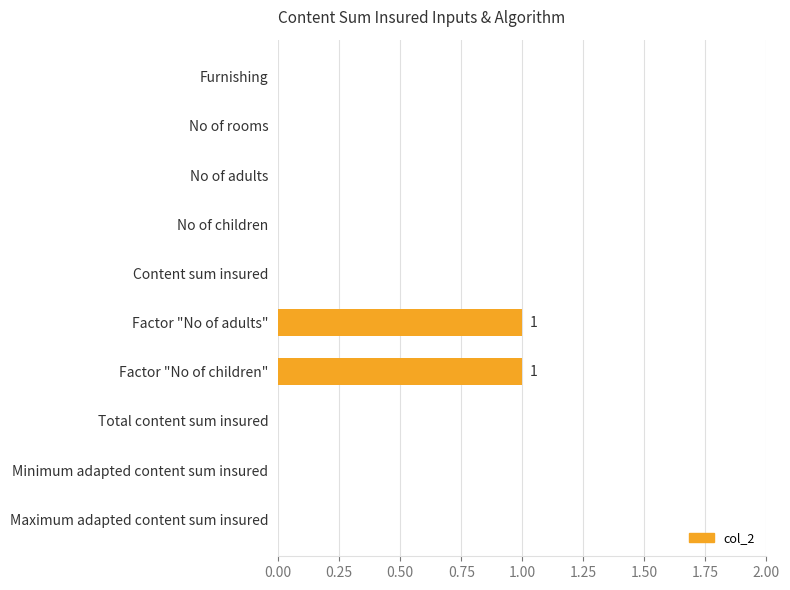

True or false: the data shows -1 at Furnishing.

False